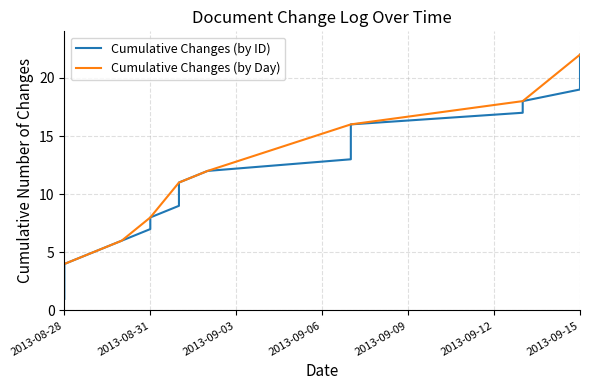

List the labels in order of value, smallest first.

2013-08-28, 2013-08-28, 2013-08-28, 2013-08-28, 2013-08-29, 2013-08-30, 2013-08-31, 2013-08-31, 2013-09-01, 2013-09-01, 2013-09-01, 2013-09-02, 2013-09-07, 2013-09-07, 2013-09-07, 2013-09-07, 2013-09-13, 2013-09-13, 2013-09-15, 2013-09-15, 2013-09-15, 2013-09-15